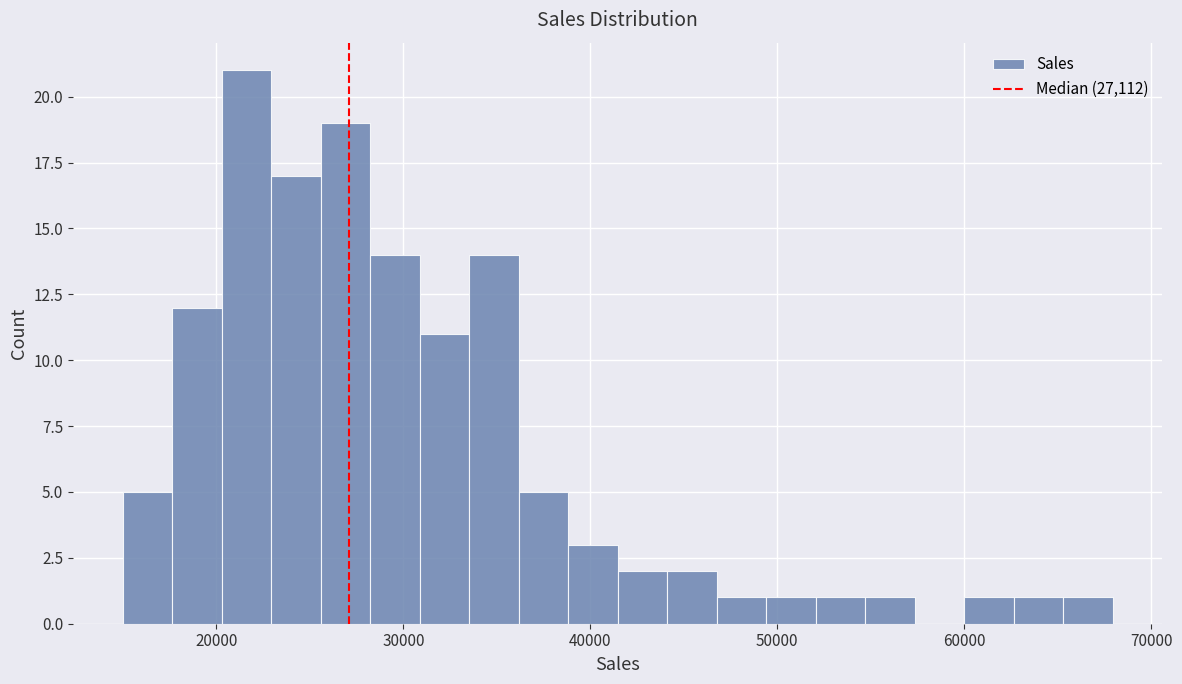

Around what value on the x-axis is the tallest bar? Give the approximate position of its centre, as read against the axis.

22000